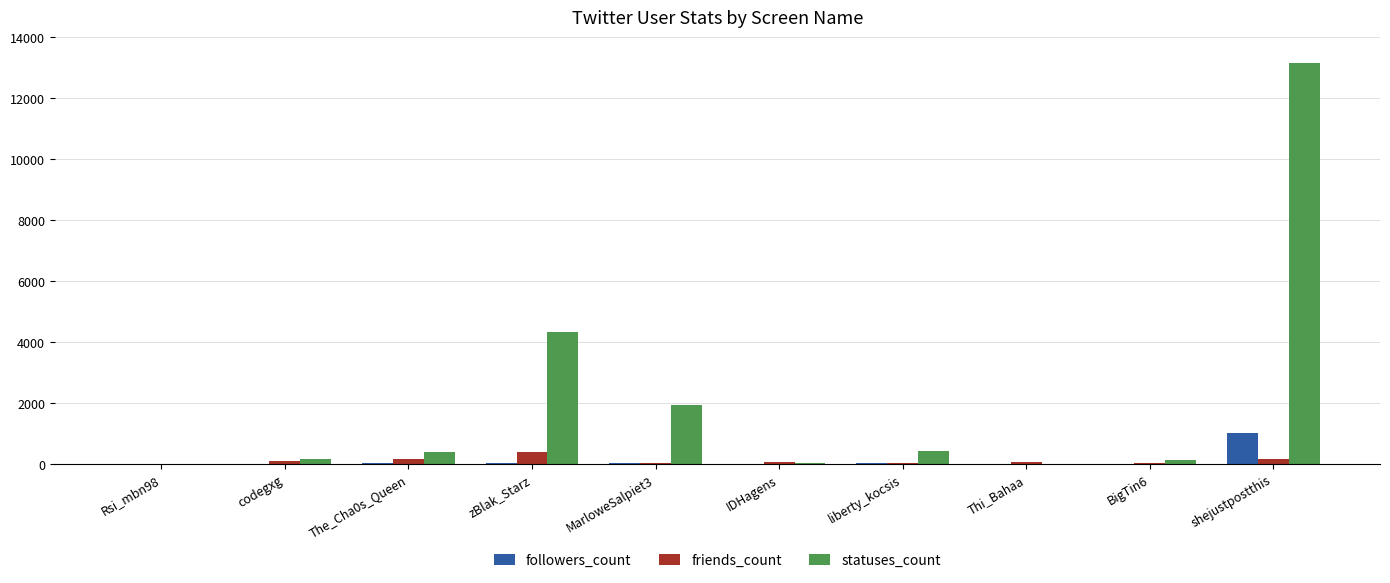

At which label does friends_count reach its peak?

zBlak_Starz